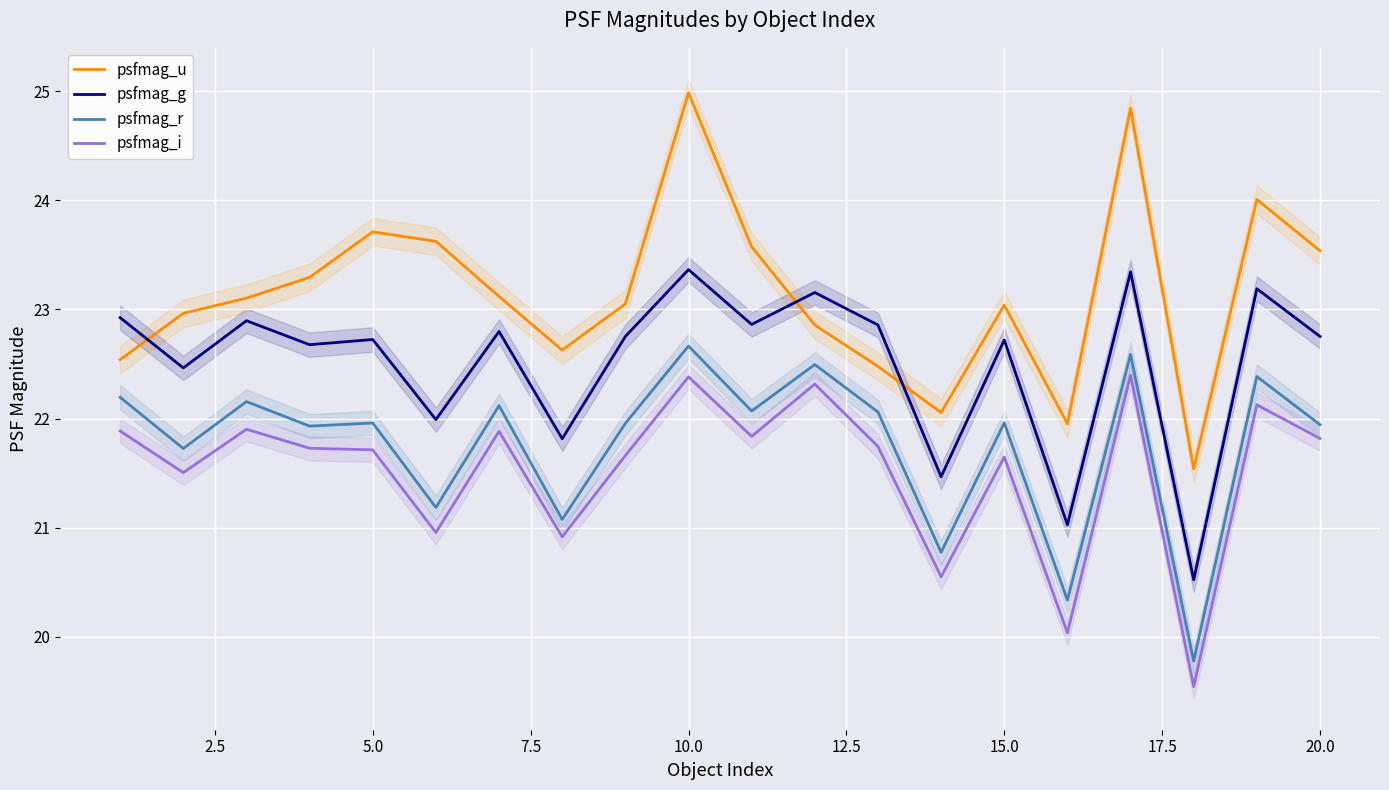

True or false: psfmag_g and psfmag_i intersect in this chart.

False